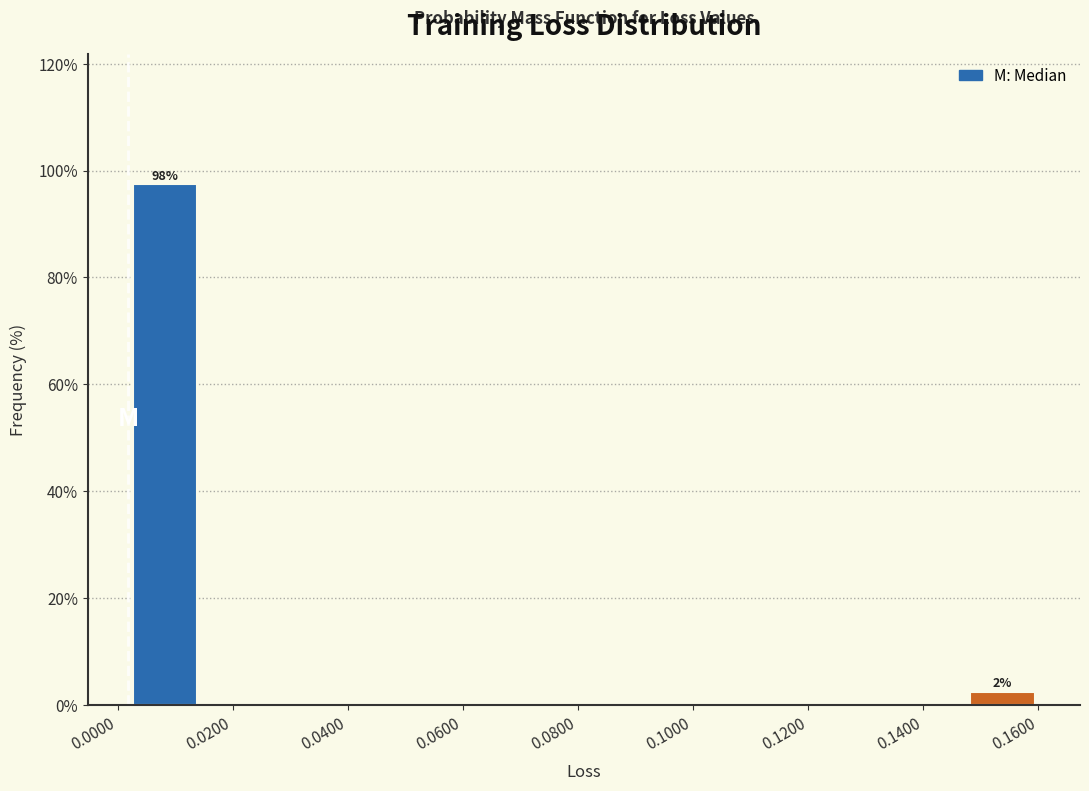

Which range on the x-axis has the tallest bar?

0.002 to 0.014